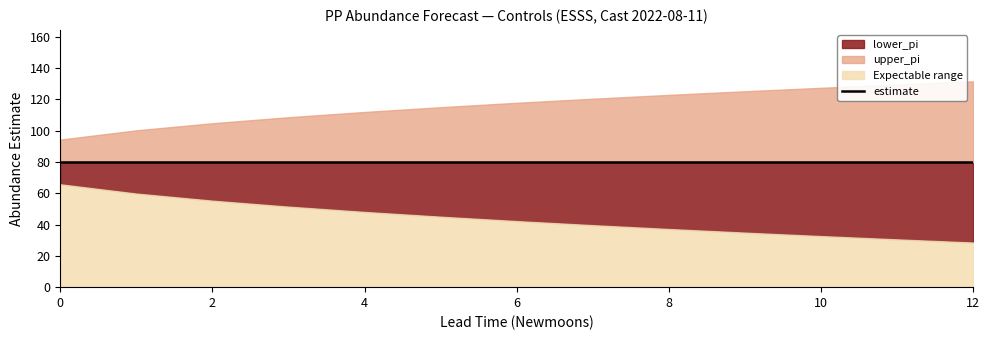

The value of estimate at 1 is 108.8. True or false?

False